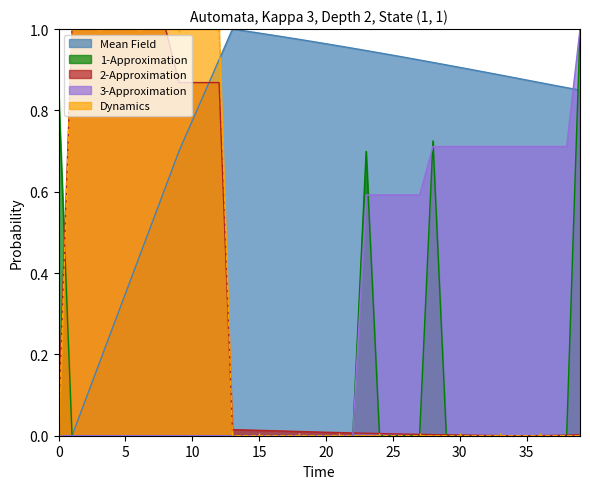

At how many categories does at least one series exceed 0?

40